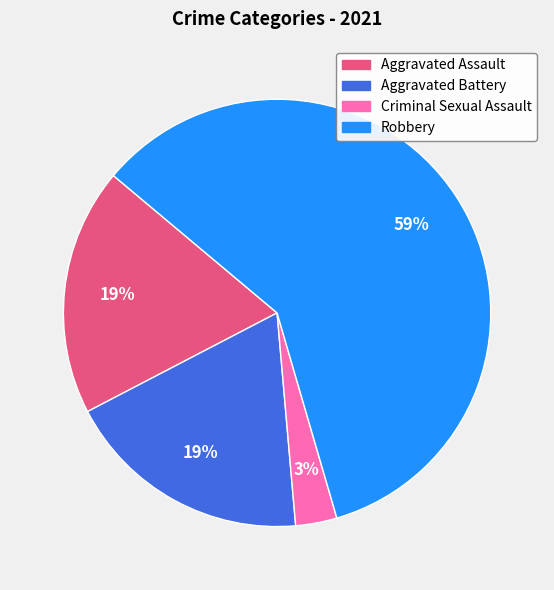

Do Aggravated Battery and Criminal Sexual Assault together represent more than half of the pie?

No